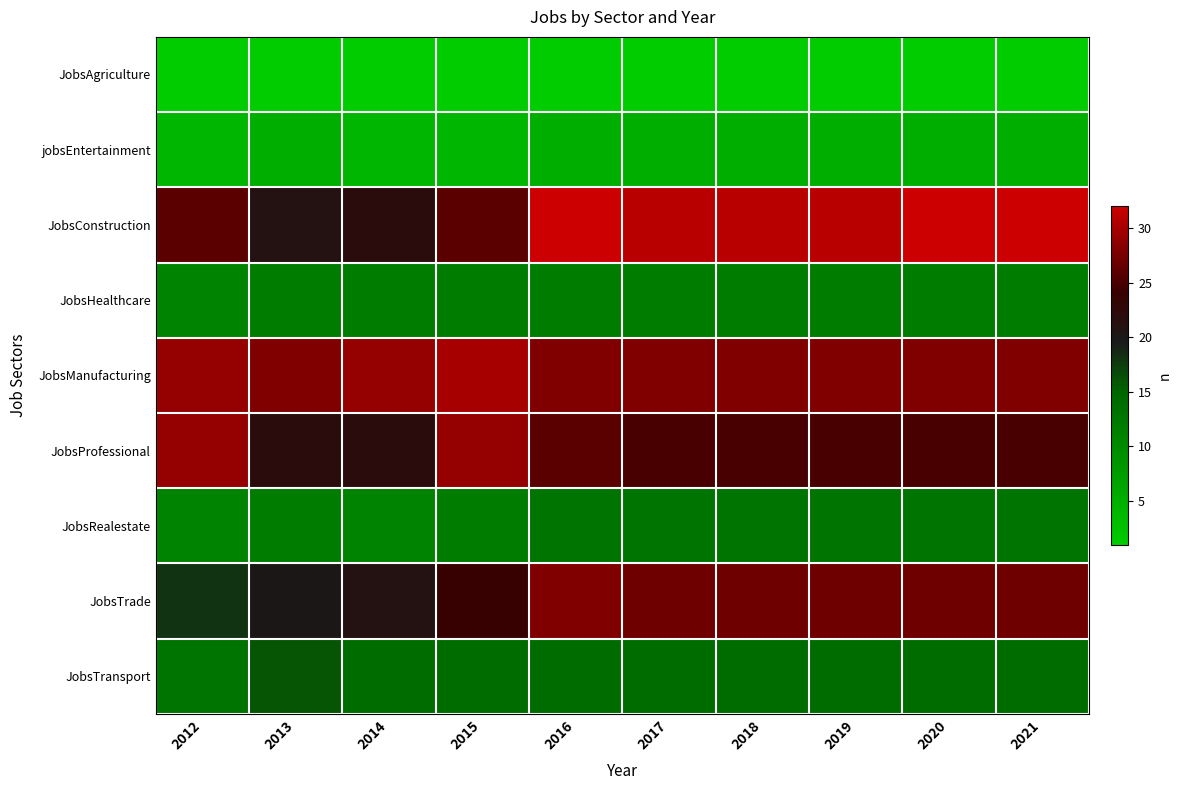

What is the total value across all series at 2021?

157